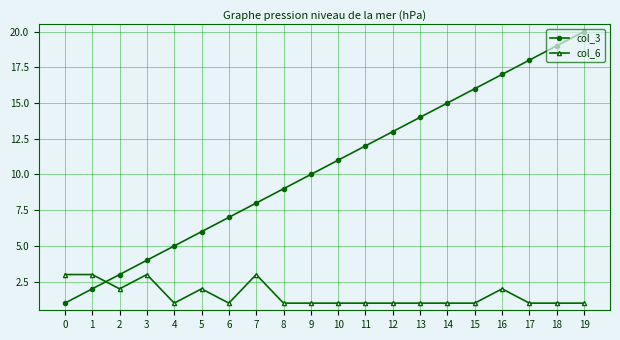

Reading left to right, list all the values displayed in this chart.

col_3: 1	2	3	4	5	6	7	8	9	10	11	12	13	14	15	16	17	18	19	20
col_6: 3	3	2	3	1	2	1	3	1	1	1	1	1	1	1	1	2	1	1	1